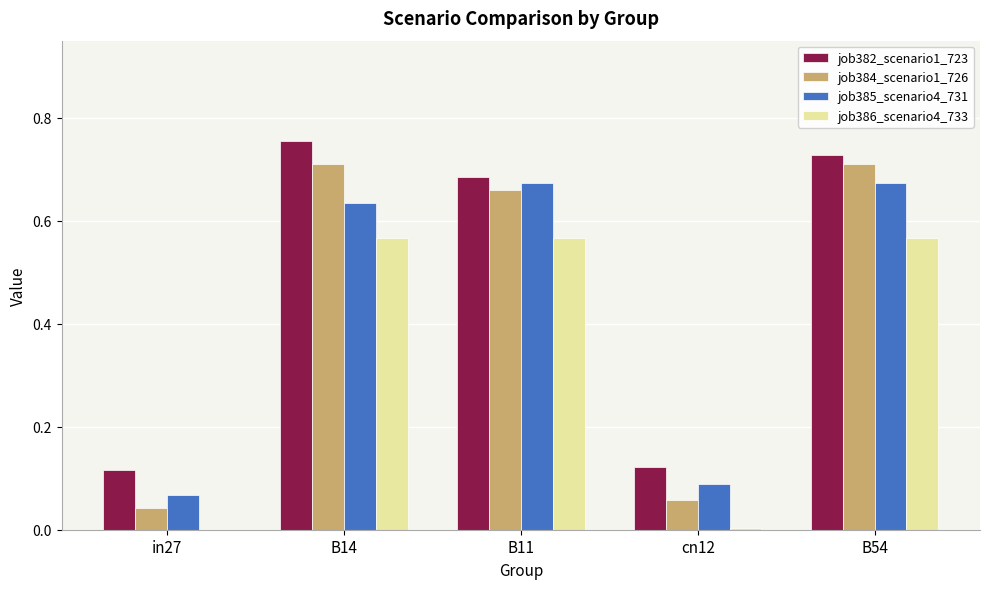

What is the total value across all series at B11?

2.6